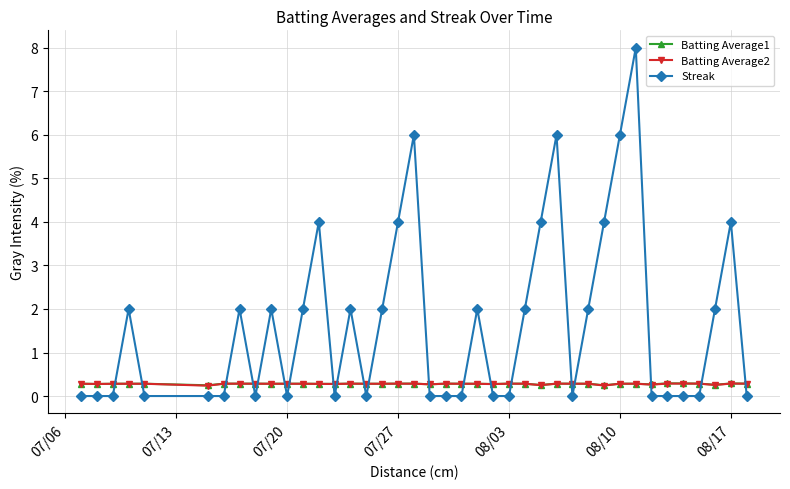

Which series has the largest total across all categories?

Streak